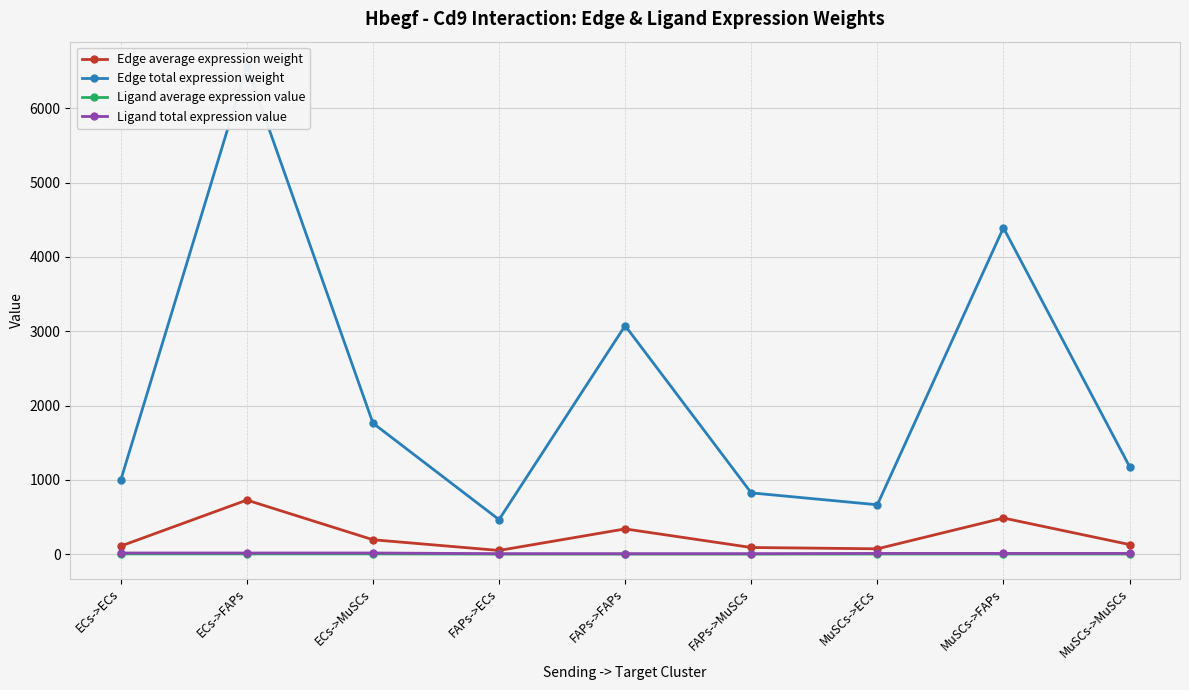

Where is the first local maximum for Edge average expression weight?

ECs->FAPs